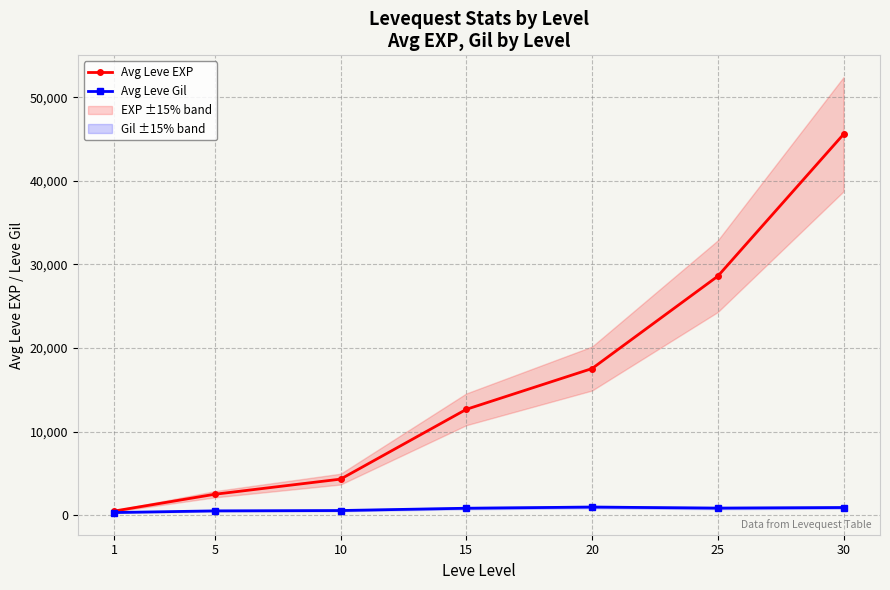

Rank the series by their average value, from lowest to highest.

Avg Leve Gil, Avg Leve EXP